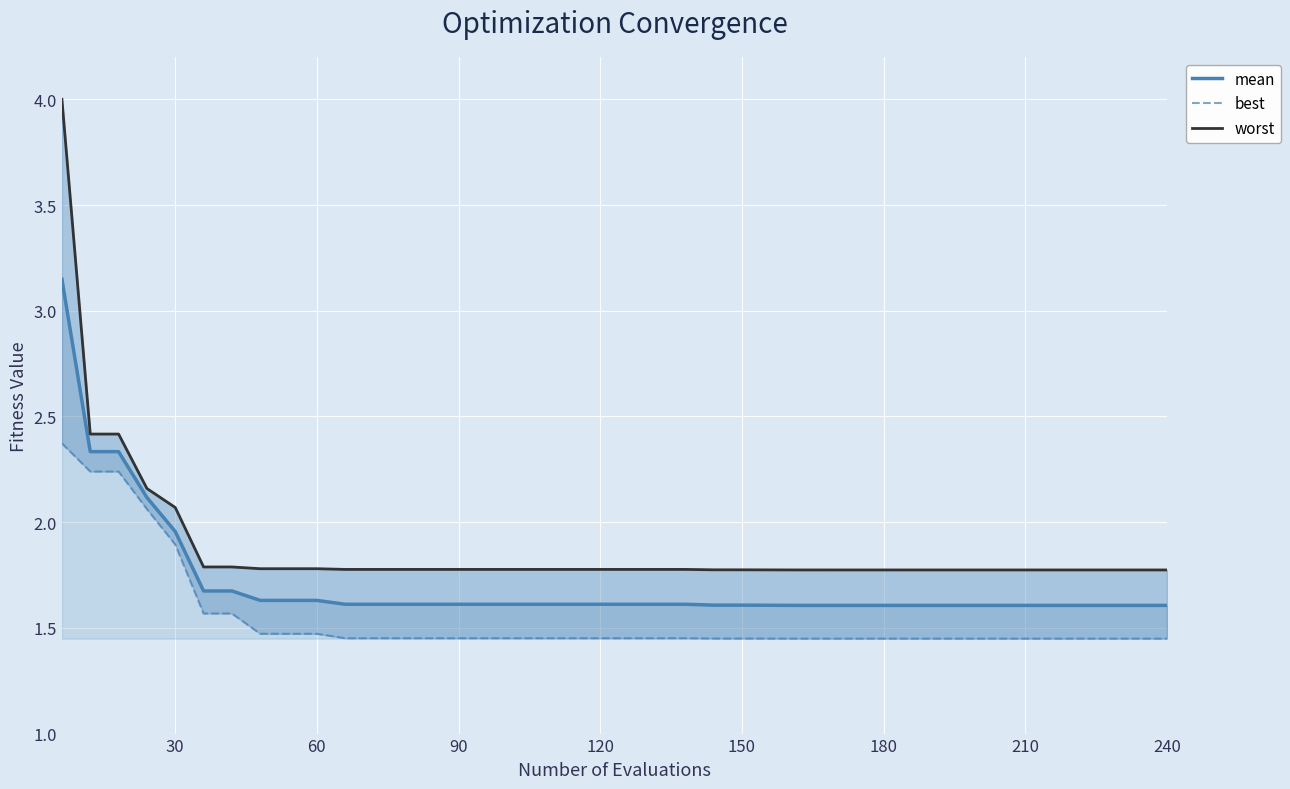

True or false: worst and mean cross at least once.

False